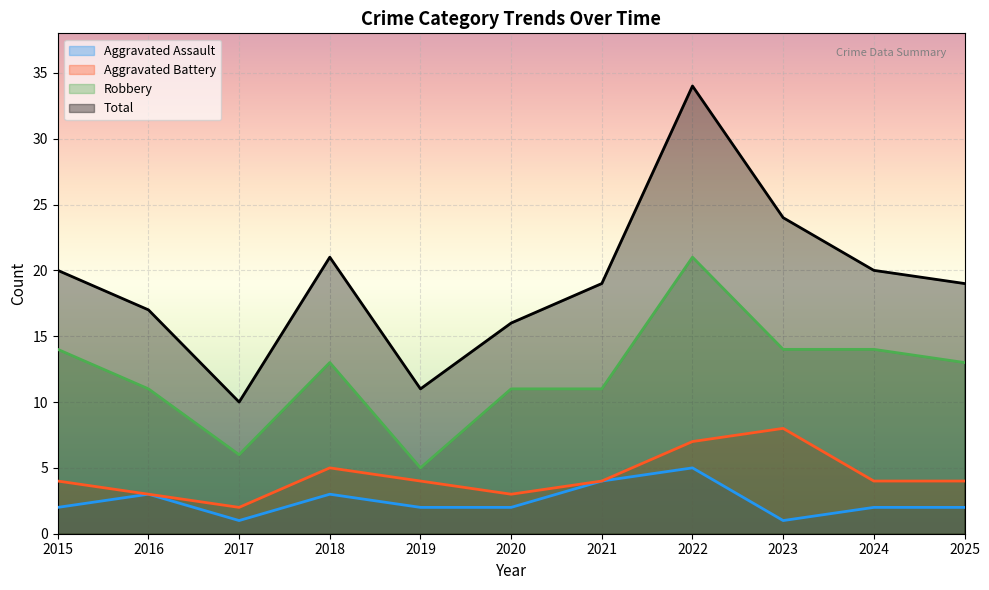

True or false: Aggravated Battery and Robbery intersect in this chart.

False